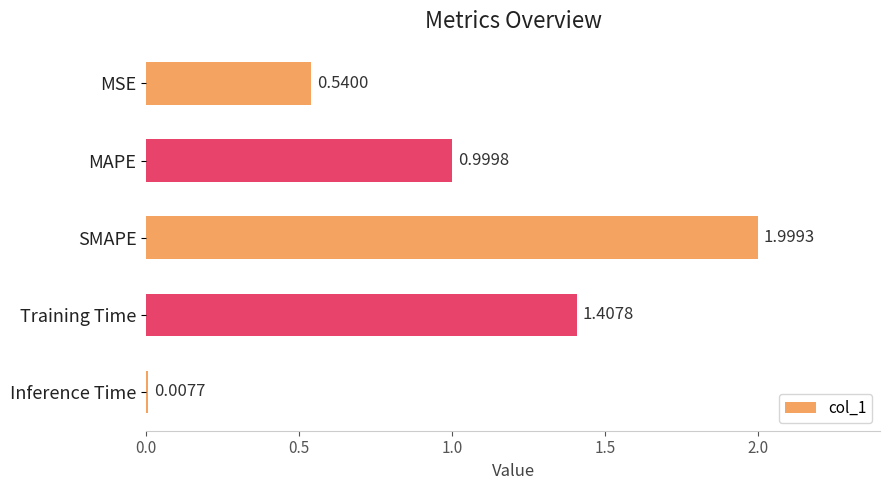

What is the label of the 3rd bar from the top?

SMAPE